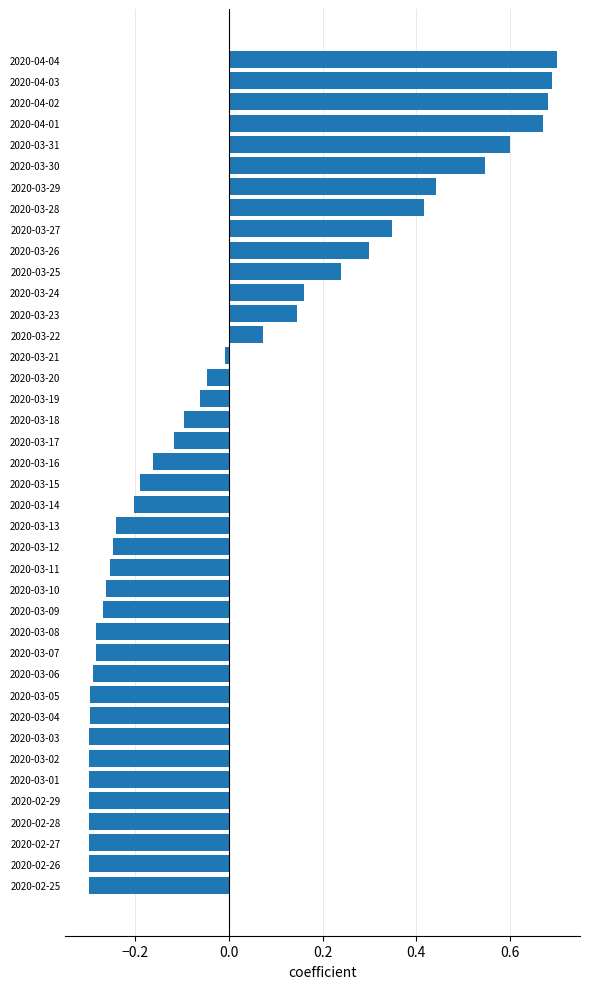

What is the change in value from 2020-03-30 to 2020-03-31?

+0.1